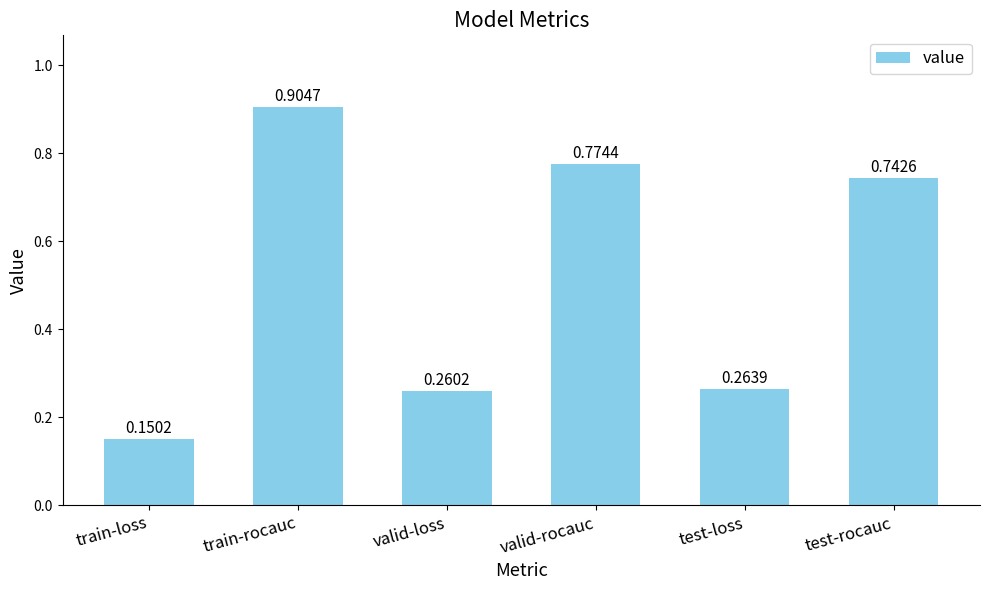

How many values are between 0 and 1?

6